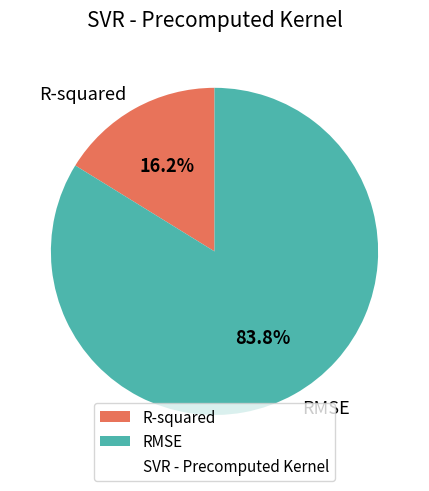

To the nearest percent, what percentage of the pie is RMSE?

84%